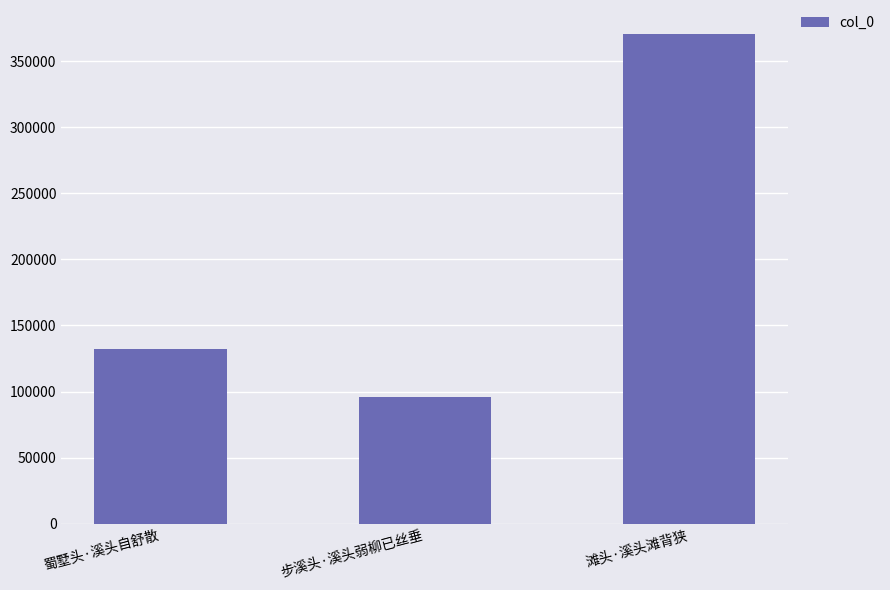

What is the difference between the second highest and minimum values?

36200